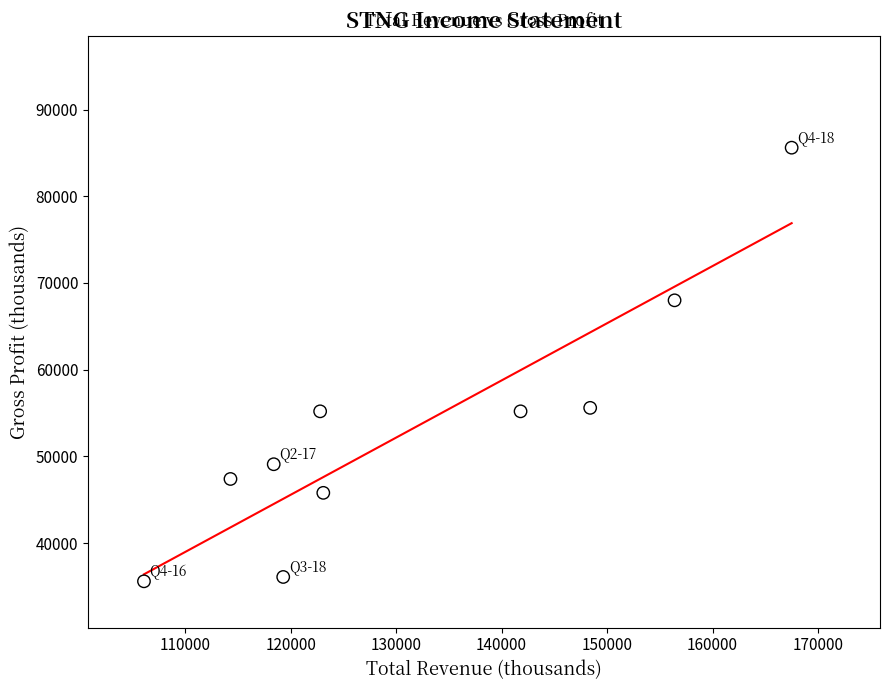

What is the range of Y values (max minus min)?

50000